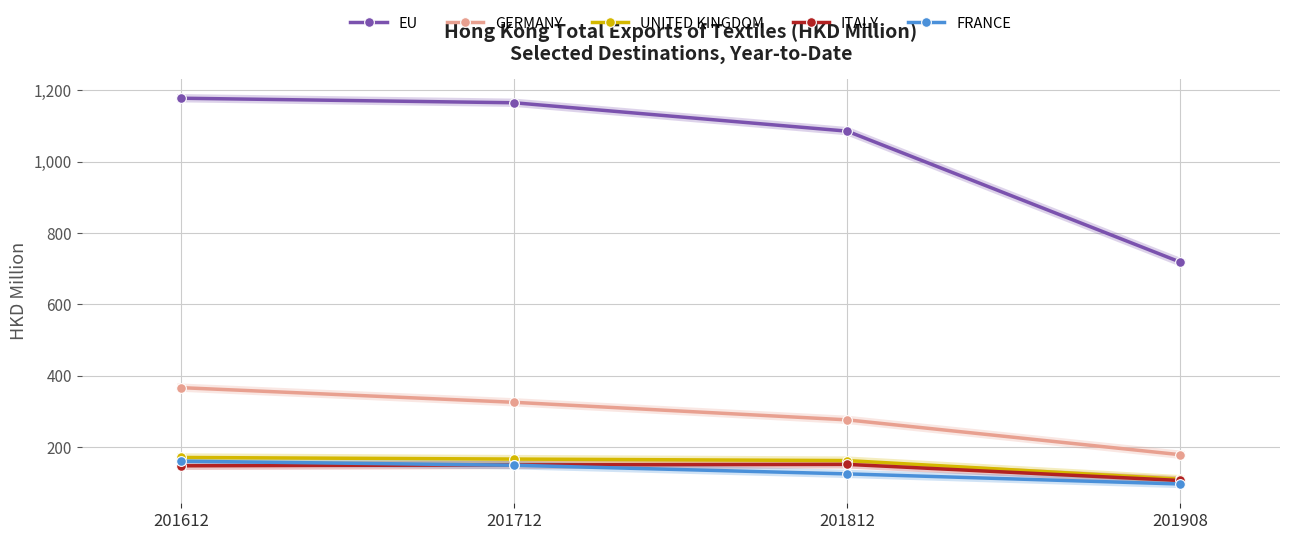

How many distinct data groups are displayed?

5